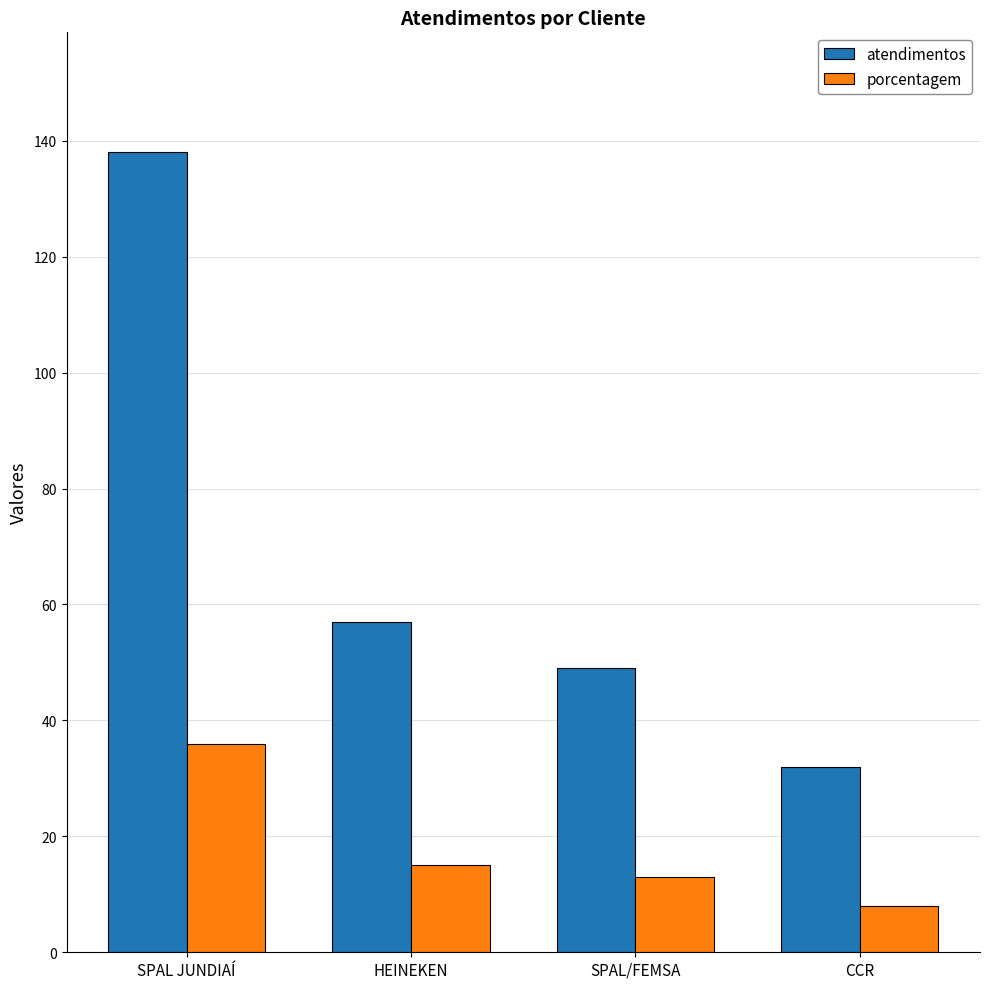

The value of atendimentos at SPAL JUNDIAÍ is 246. True or false?

False